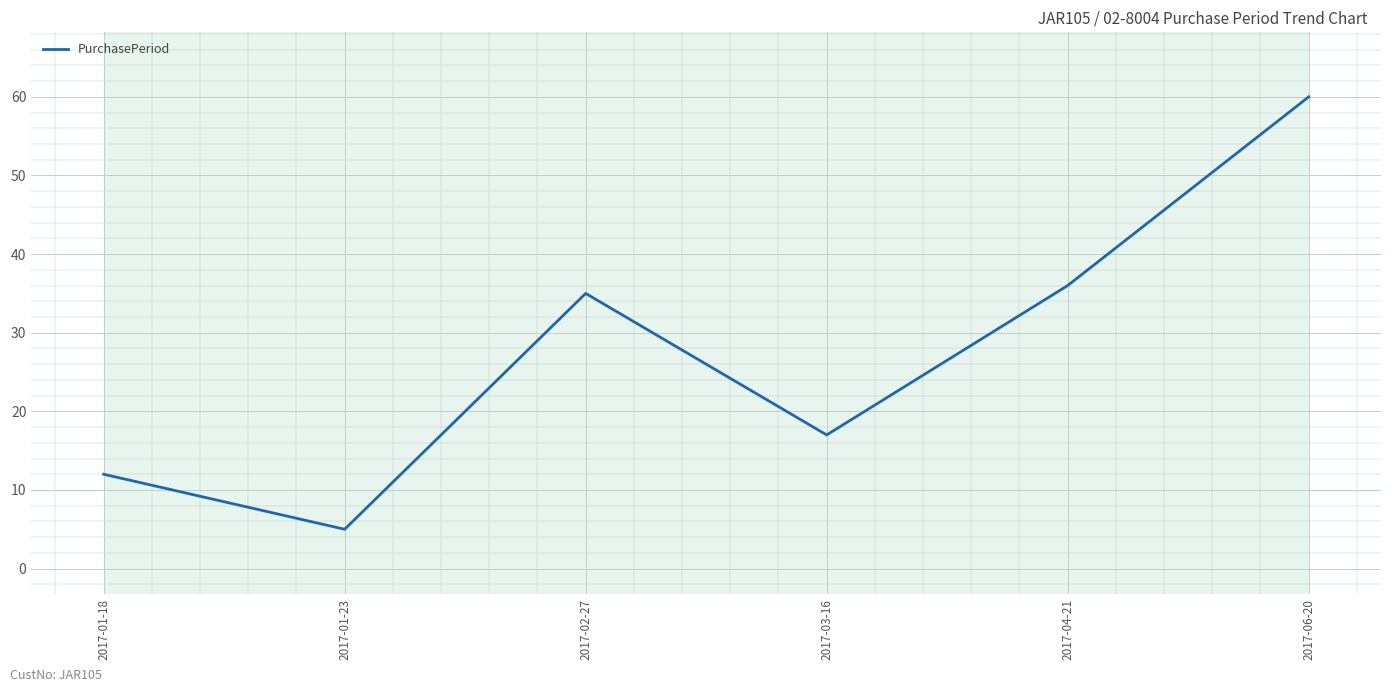

What is the smallest value displayed?

5